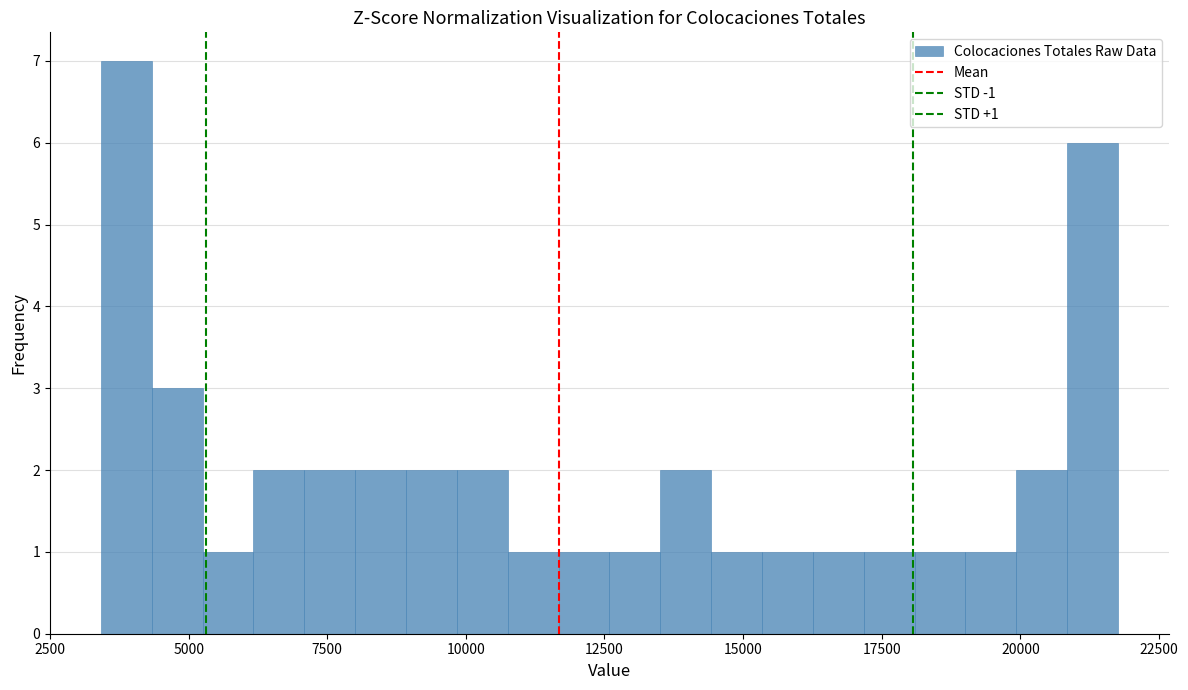

Around what value on the x-axis is the tallest bar? Give the approximate position of its centre, as read against the axis.

4000